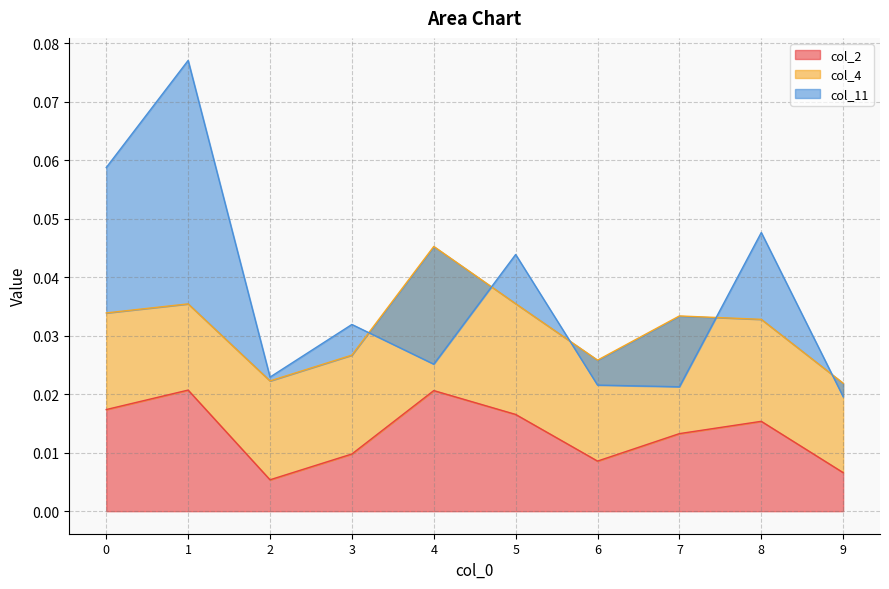

Which series has the widest spread of values?

col_11